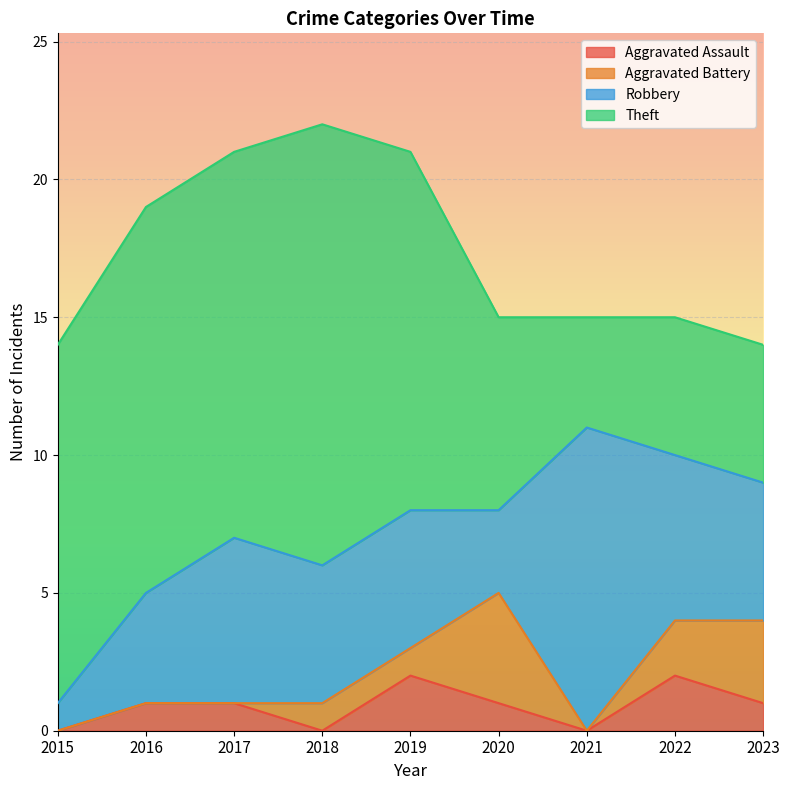

Is it true that Theft equals 25 at 2018?

False